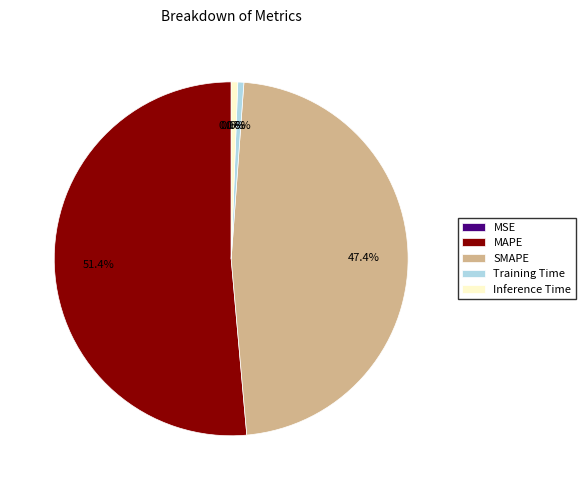

To the nearest percent, what portion does Training Time represent?

1%